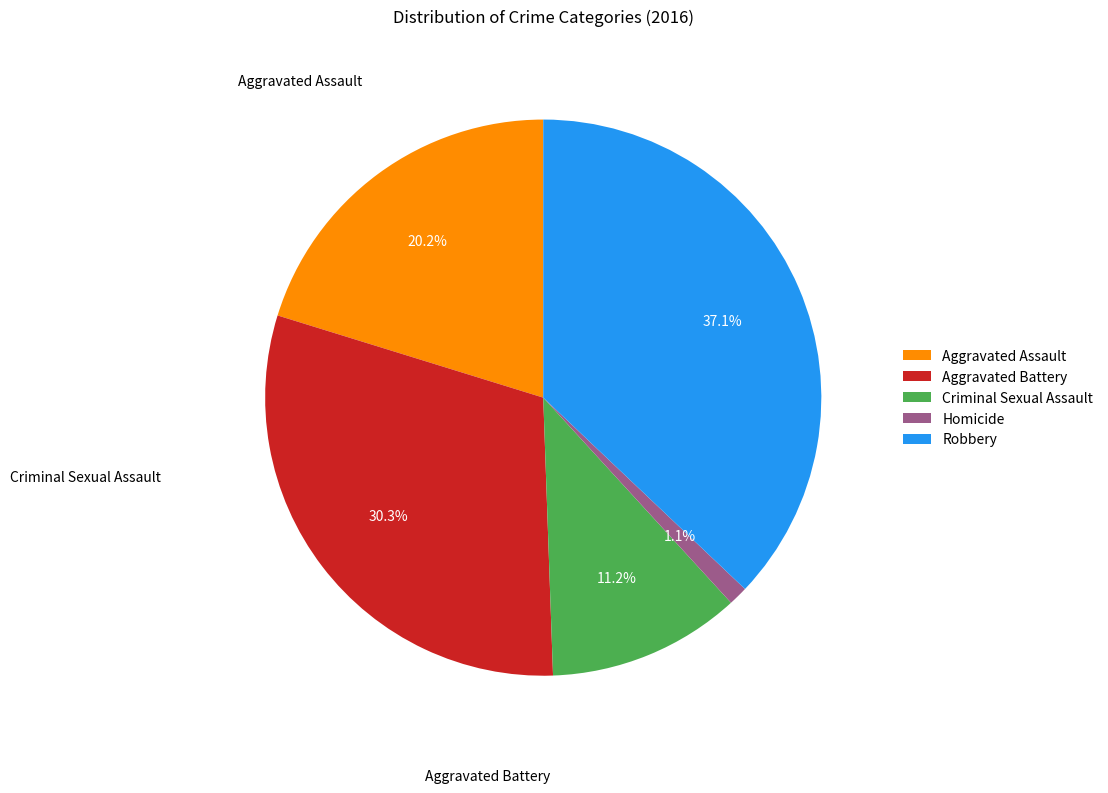

How many slices are in this pie chart?

5